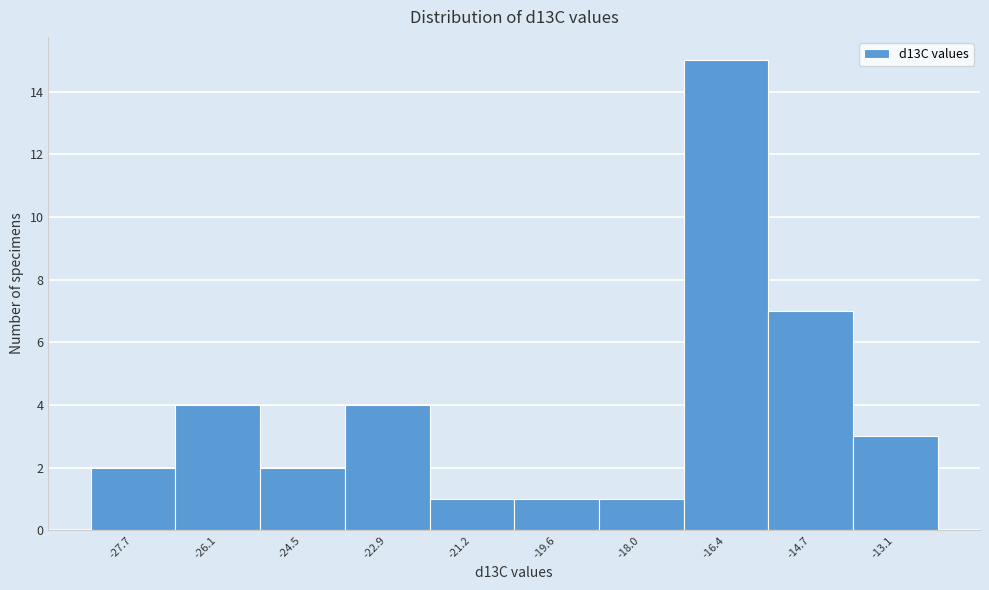

Reading left to right, what are all the values shown in this chart?

2	4	2	4	1	1	1	15	7	3